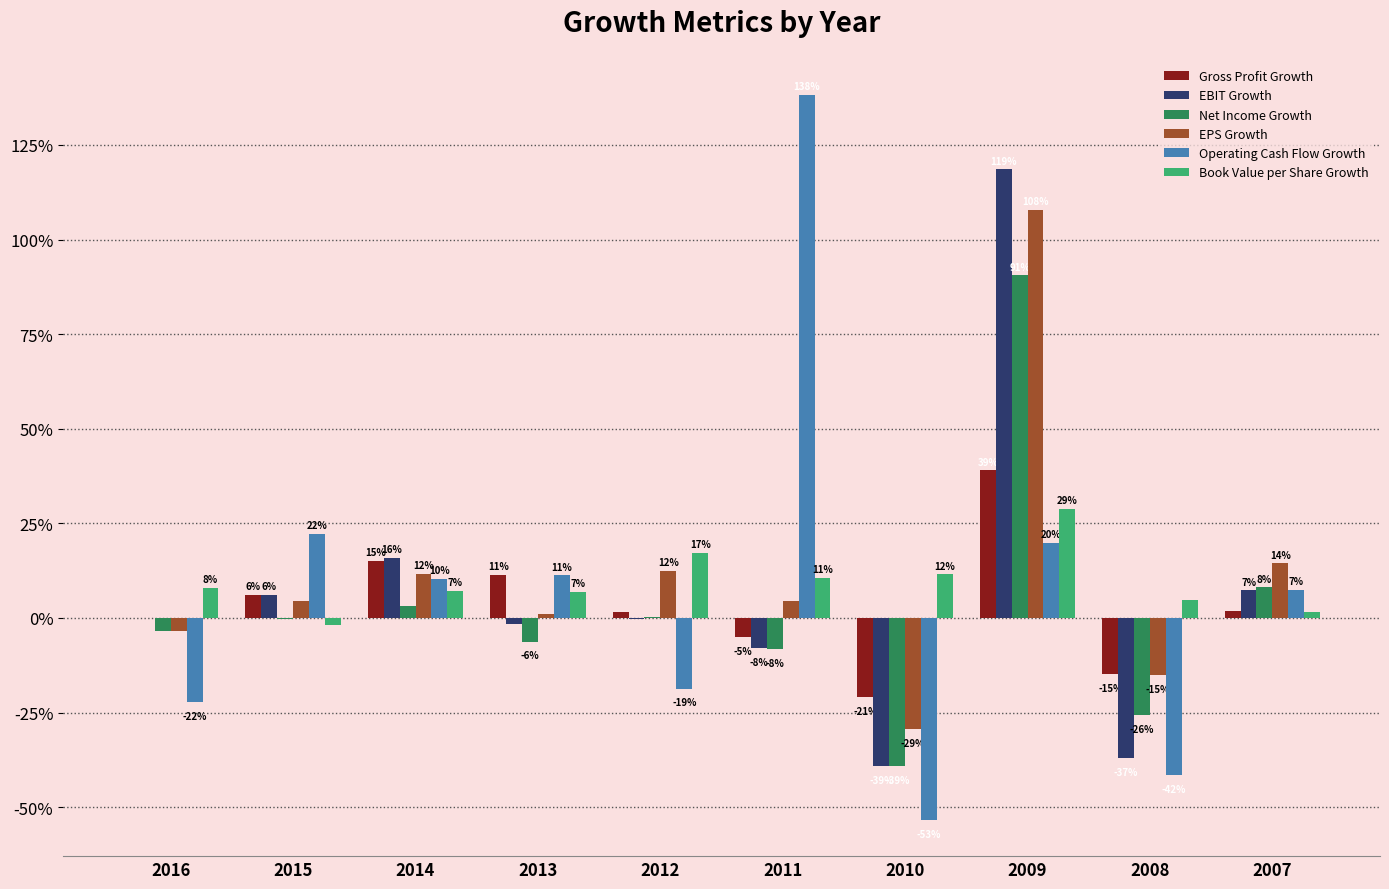

Is it true that EBIT Growth equals 0.0 at 2007?

False